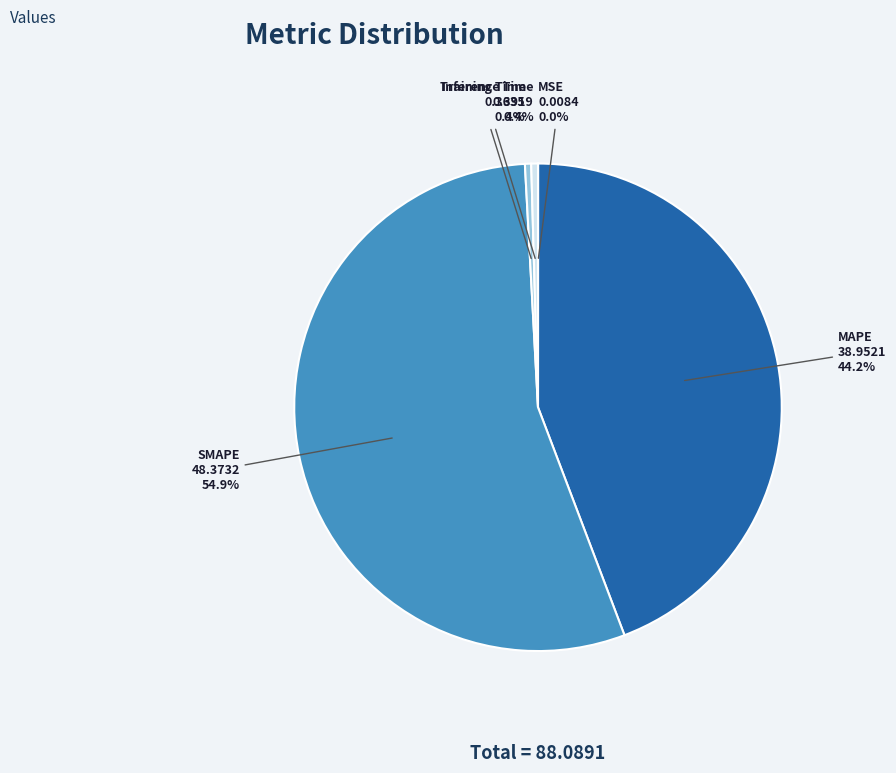

Which category has the biggest portion of the pie?

SMAPE